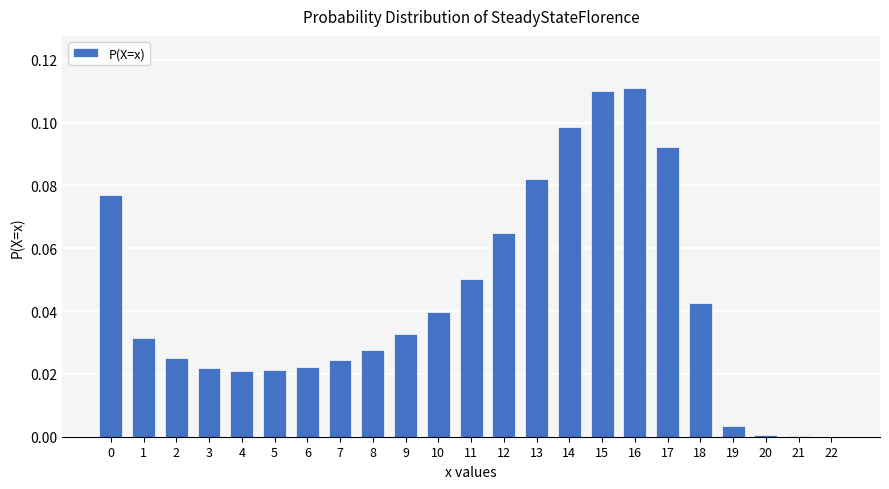

Between 8 and 11, which is larger?

11